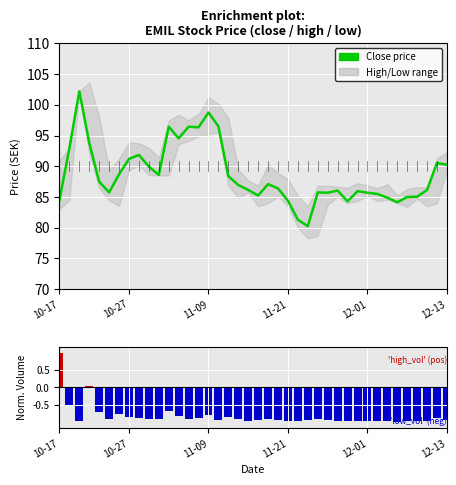

What is the difference between the maximum and second lowest values in the Volume metric series?

2.0